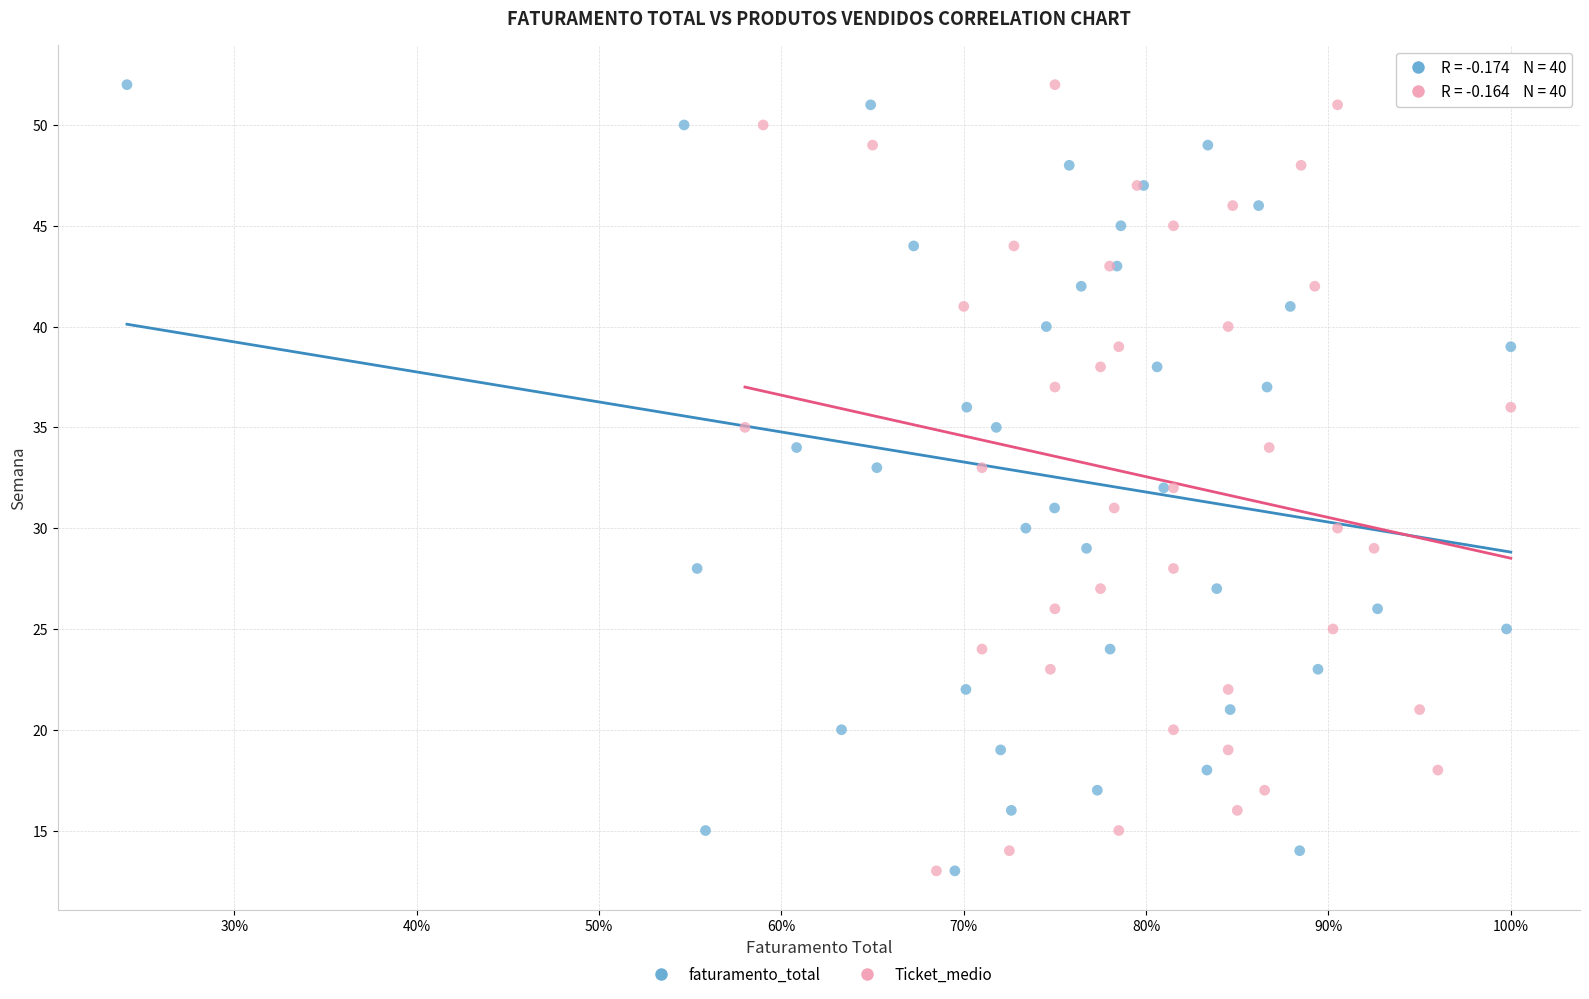

What are all the series names shown in the legend?

faturamento_total, Ticket_medio